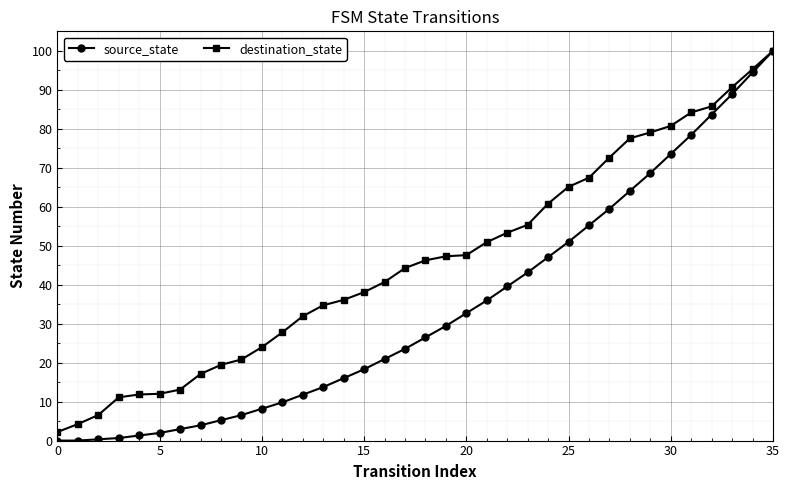

How many lines are shown in the chart?

2